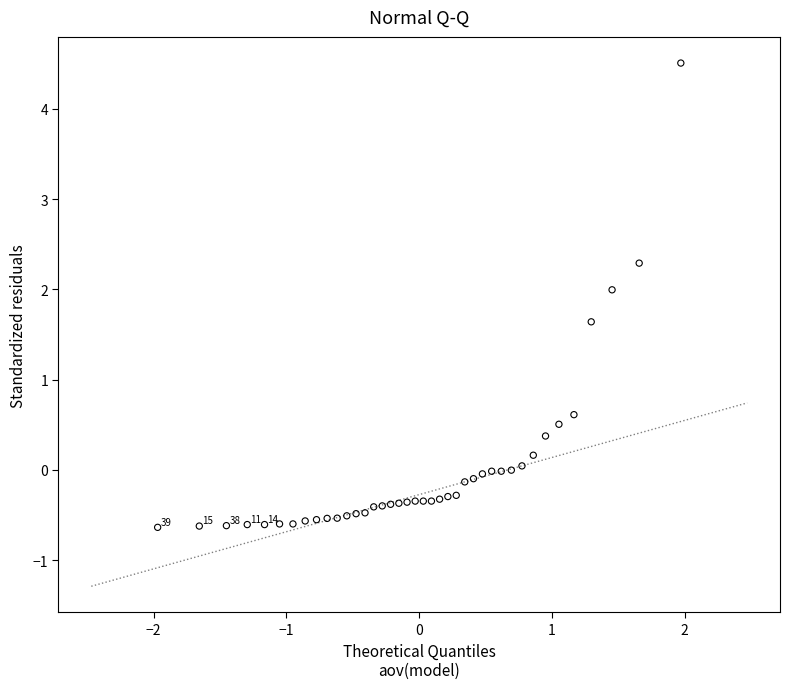

What is the range of X values (max minus min)?

3.9